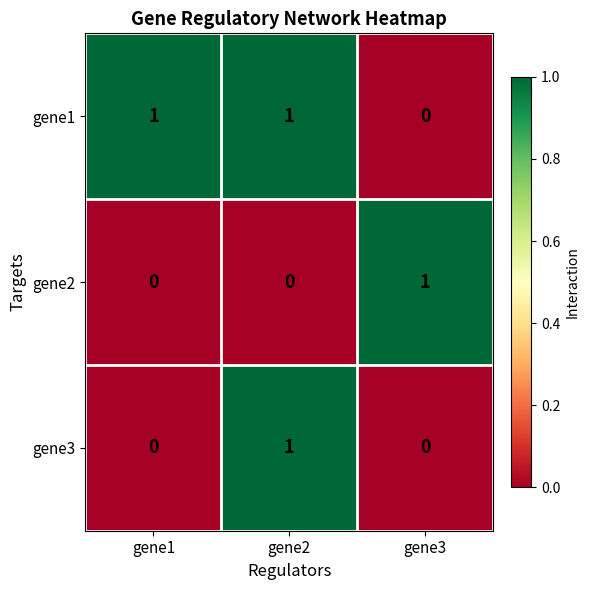

Is it true that gene1 equals 1 at gene3?

False